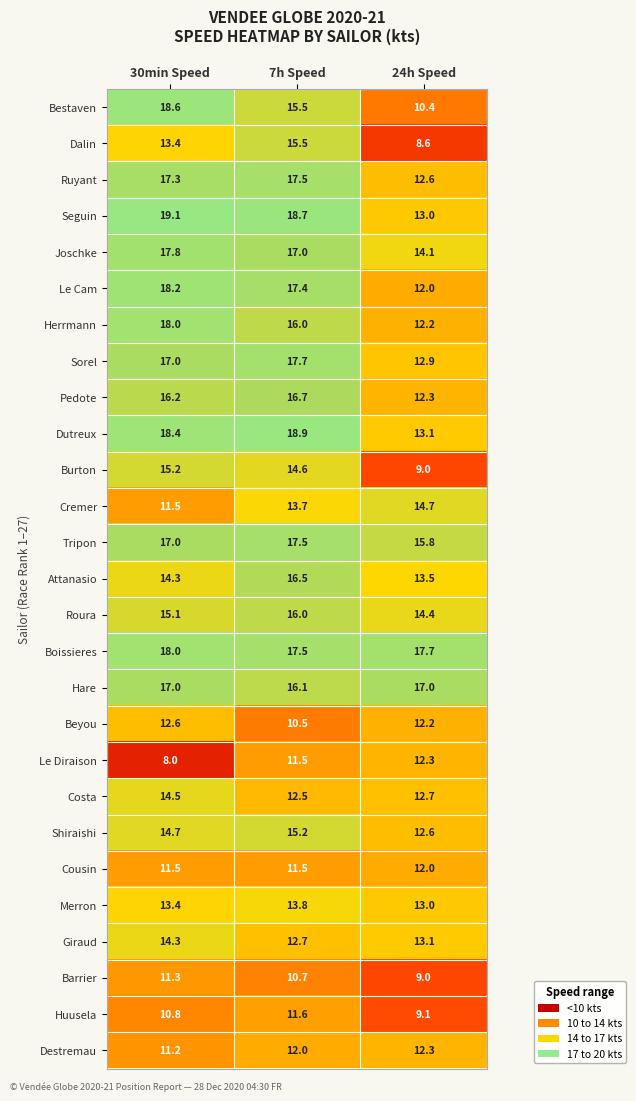

Which category has the highest value in the Le Cam series?

30min Speed